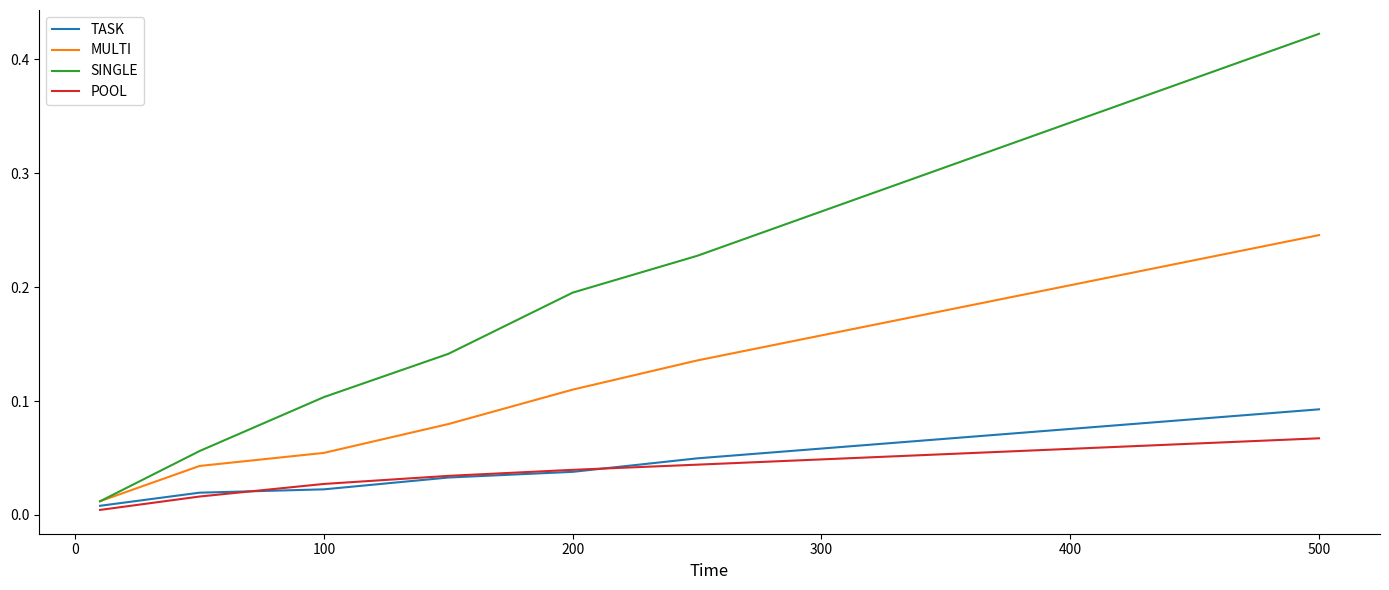

Which series has the widest spread of values?

SINGLE